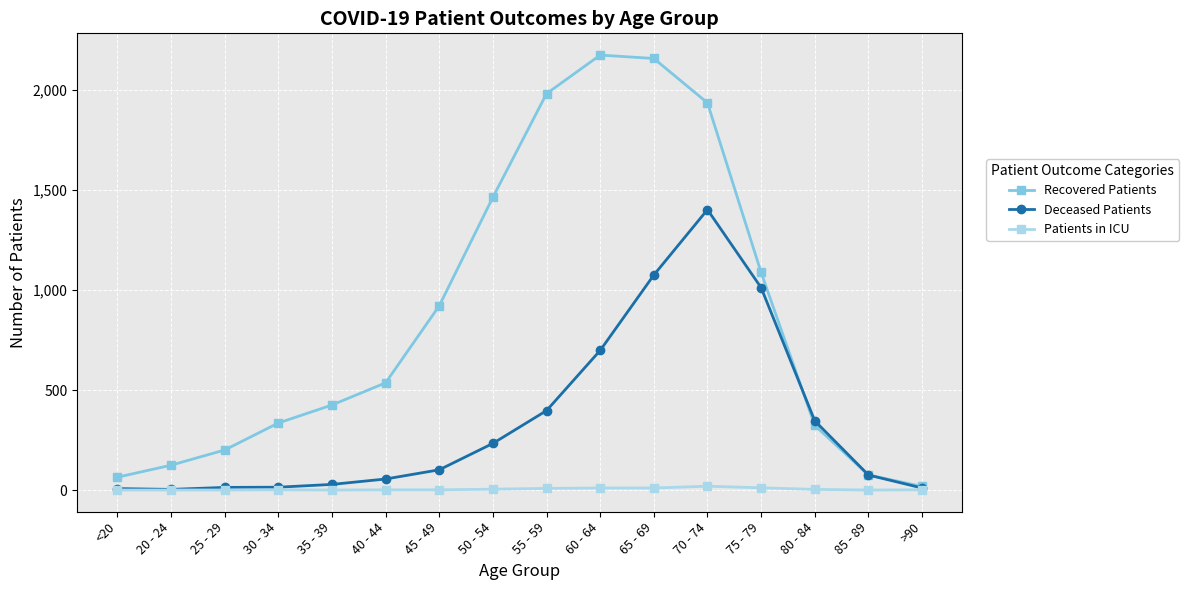

Count the number of data series in this chart.

3